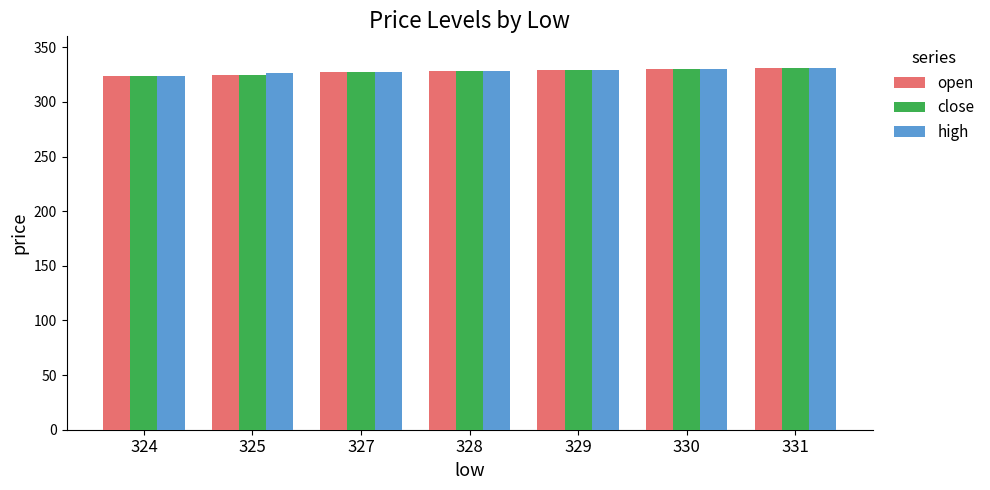

What are all the series names shown in the legend?

open, close, high